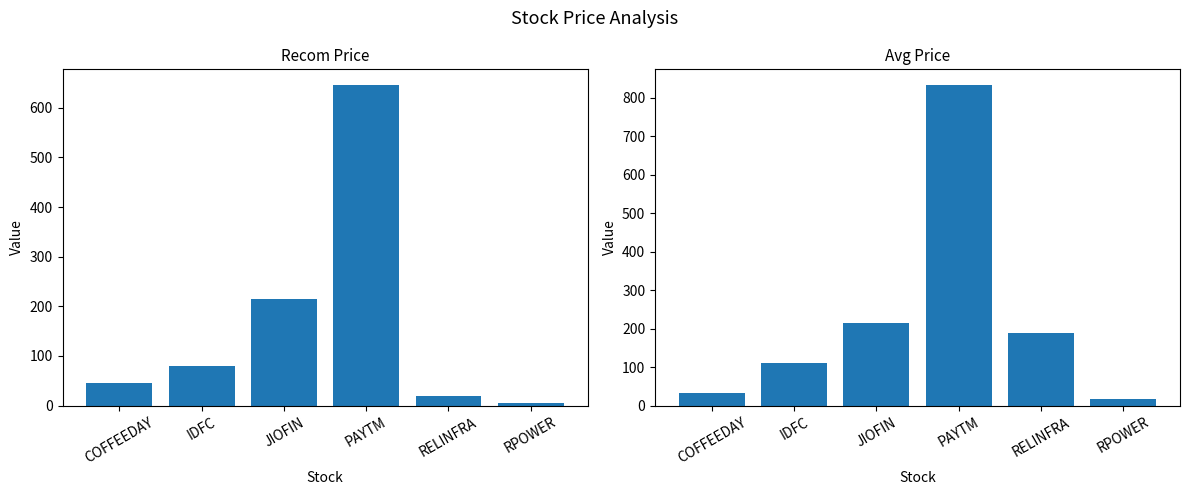

Where does the Avg price series first go above 188?

JIOFIN